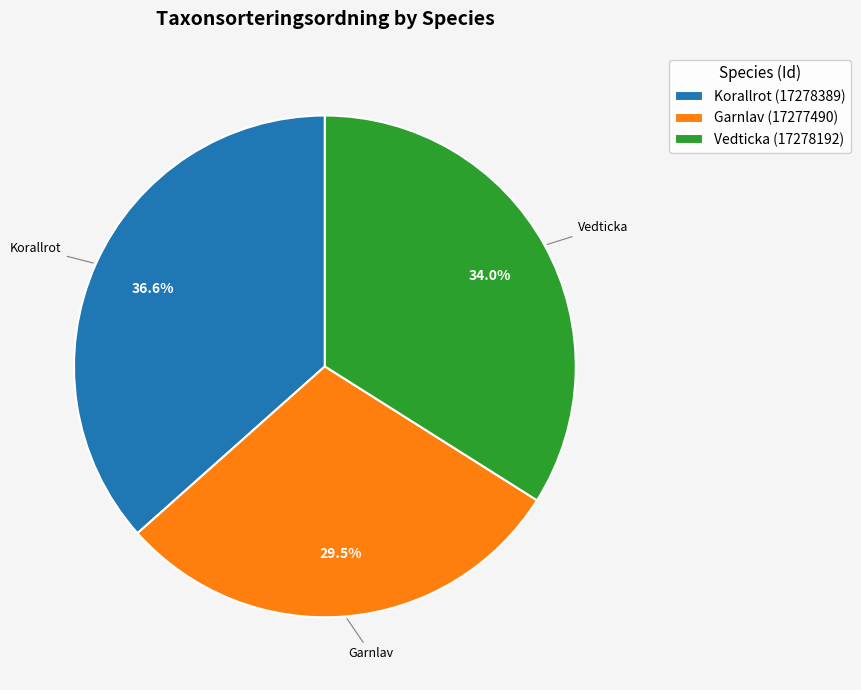

How many slices are in this pie chart?

3